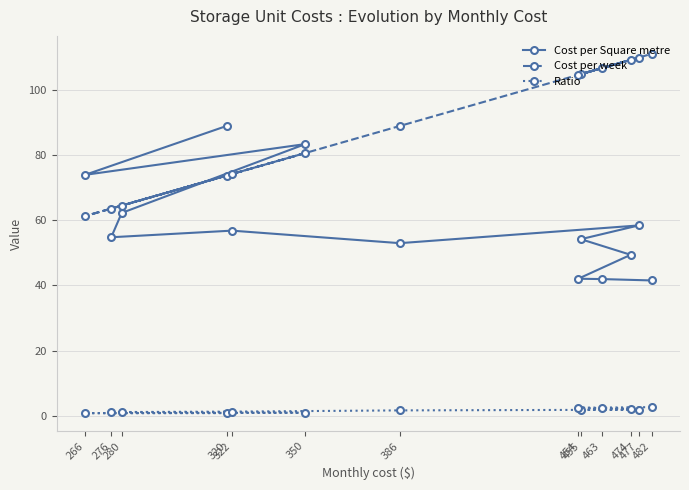

How many data points in Ratio are less than 1?

3